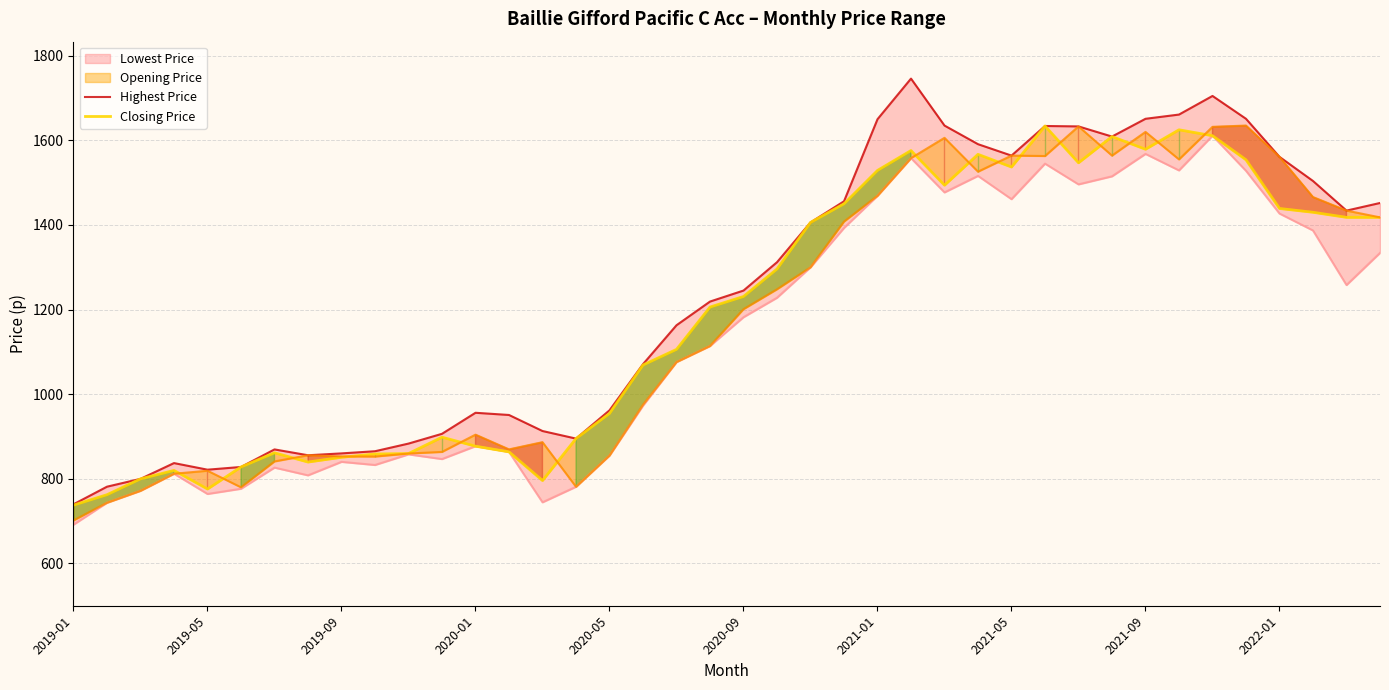

Reading right to left, transcribe all the data shown in this chart.

Highest Price: 1452.0	1434.0	1504.0	1561.0	1651.0	1705.0	1661.0	1651.0	1609.0	1633.0	1634.0	1564.0	1591.0	1635.0	1746.0	1650.0	1456.0	1406.0	1312.0	1245.0	1219.0	1163.0	1071.0	961.9	895.1	913.0	950.9	956.1	906.4	883.3	865.2	860.1	855.7	869.5	828.0	821.6	837.2	799.9	781.4	739.8
Closing Price: 1418.0	1418.0	1430.0	1439.0	1554.0	1611.0	1625.0	1579.0	1609.0	1547.0	1634.0	1537.0	1567.0	1494.0	1576.0	1529.0	1450.0	1406.0	1296.0	1231.0	1206.0	1106.0	1069.0	954.4	895.1	795.9	863.7	877.1	898.4	859.7	858.7	850.9	839.6	861.5	828.0	775.9	819.9	799.9	762.5	737.8